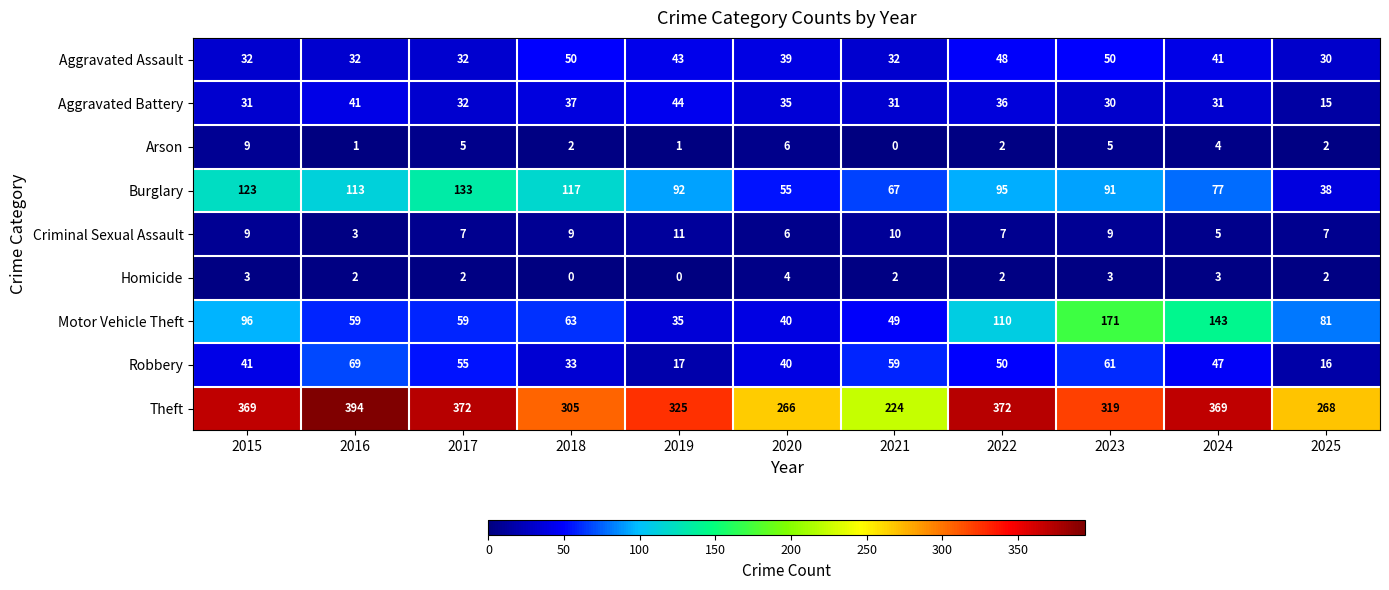

Count the number of data series in this chart.

9